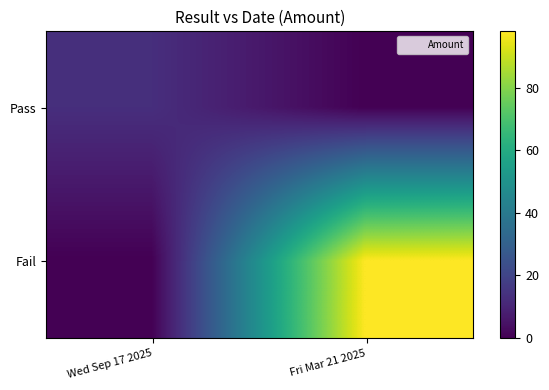

Rank the series by their average value, from highest to lowest.

Fail, Pass